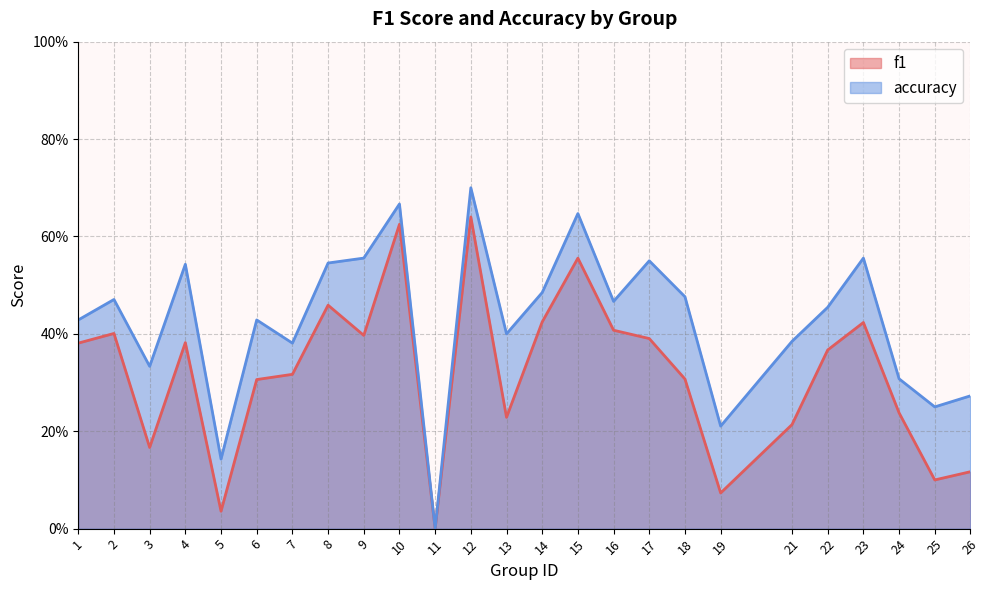

True or false: f1 has more than 0 interior local peaks.

True